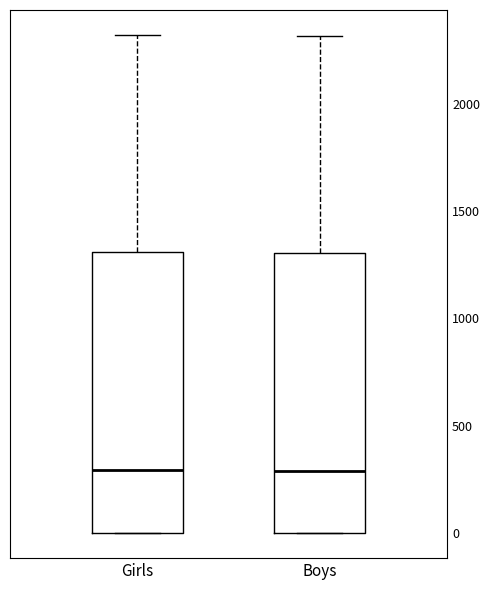

Reading left to right, transcribe this box plot: for each box, give where its median line is, the range the box spans, and where its two whiskers end, as read against the y-axis. The values are not printed on the chart, so give them approximately, as read against the axis.

Girls: median 300, box 0 to 1300, whiskers 0 to 2300
Boys: median 300, box 0 to 1300, whiskers 0 to 2300